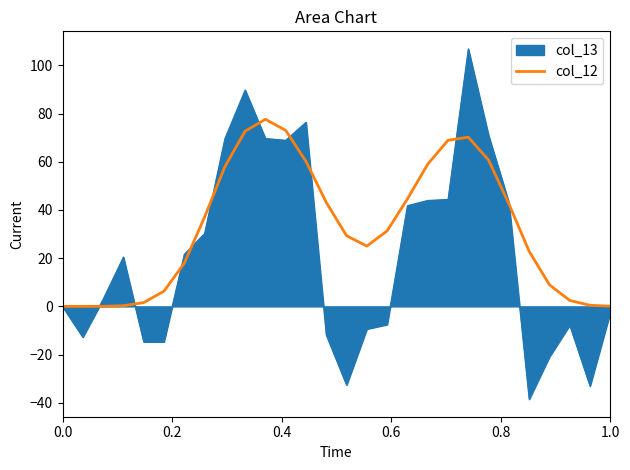

What is the smallest value displayed?

-38.5